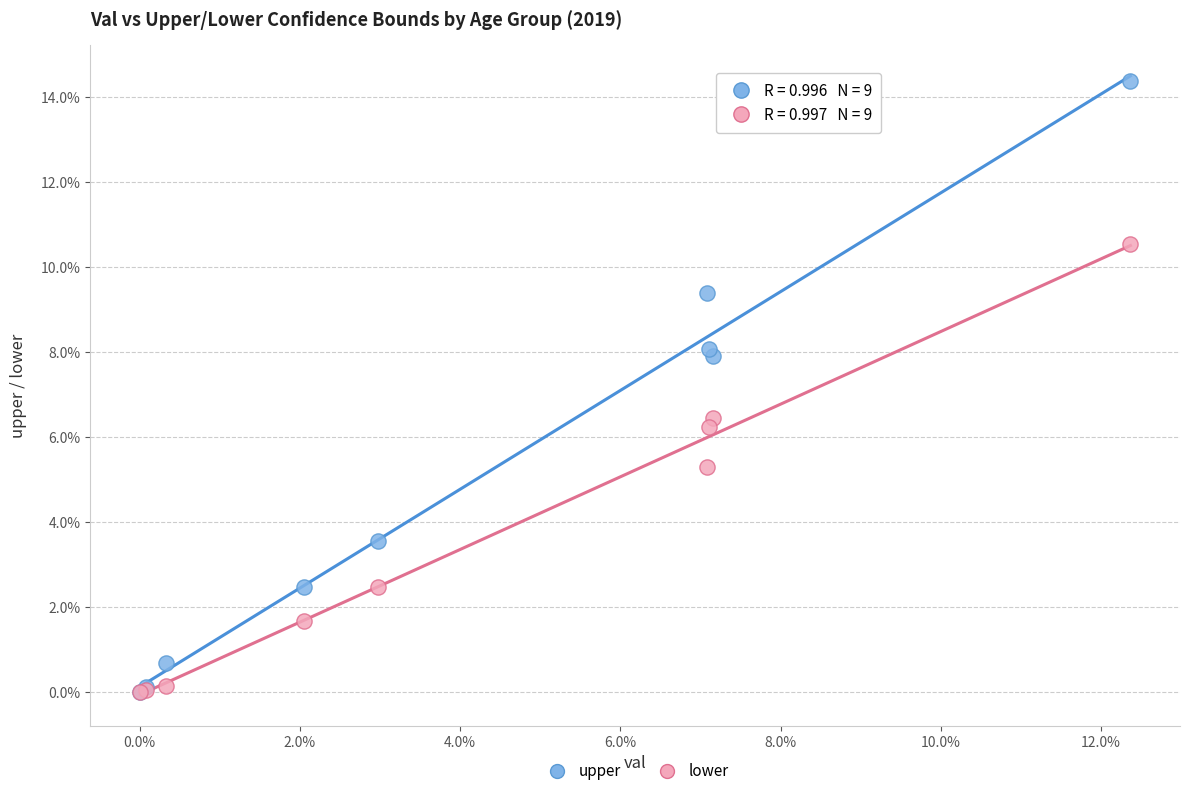

What are all the series names shown in the legend?

upper, lower